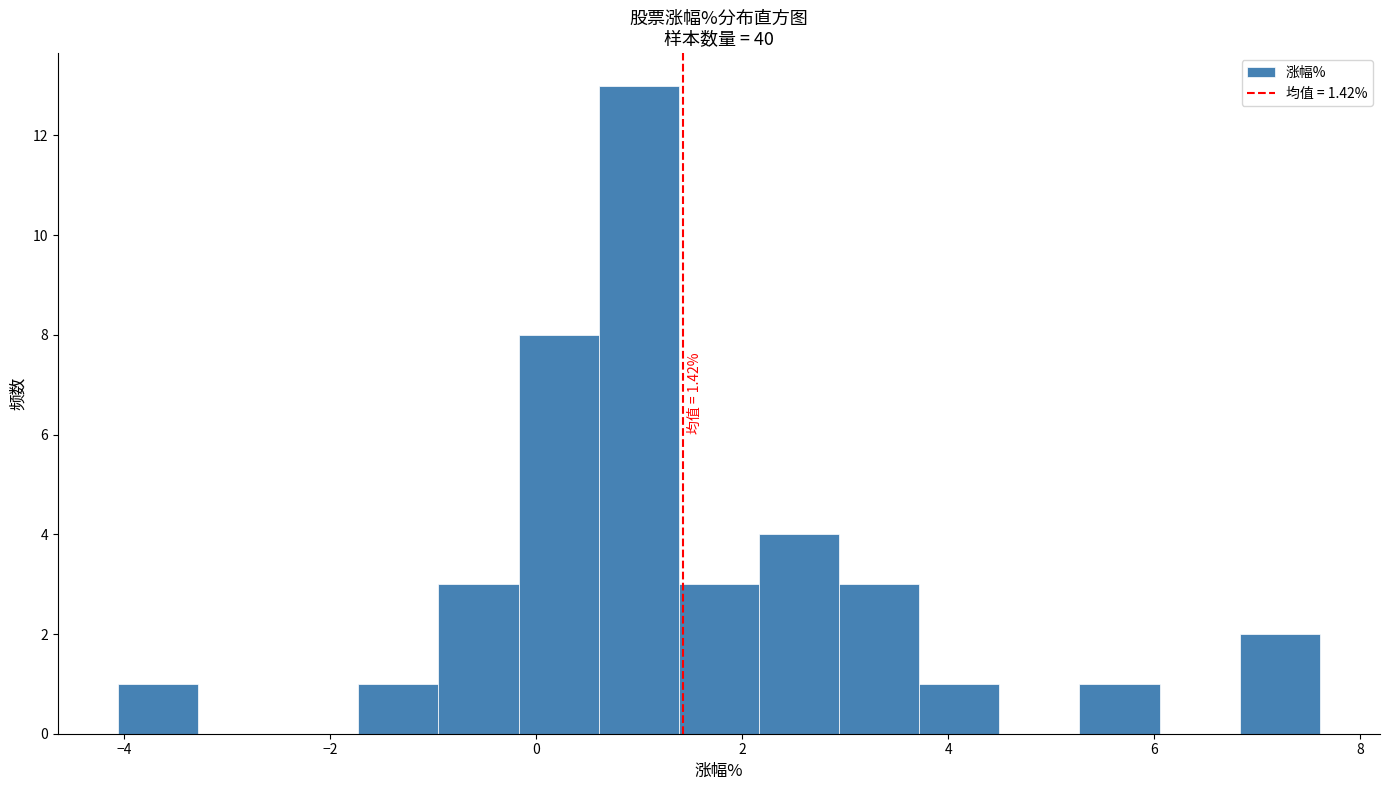

Around what value on the x-axis is the tallest bar? Give the approximate position of its centre, as read against the axis.

1.0